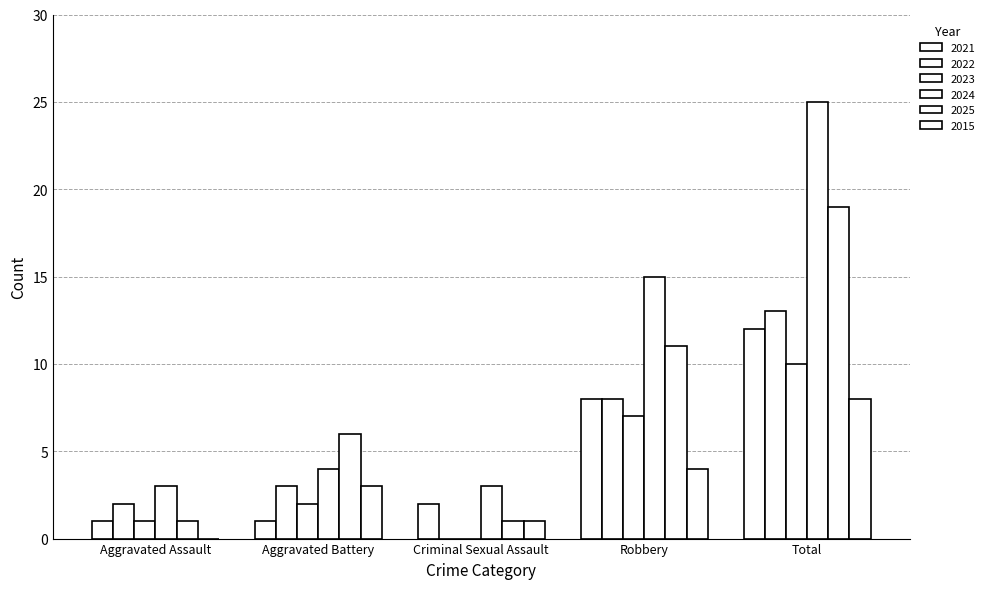

How many values in 2015 are above zero?

4